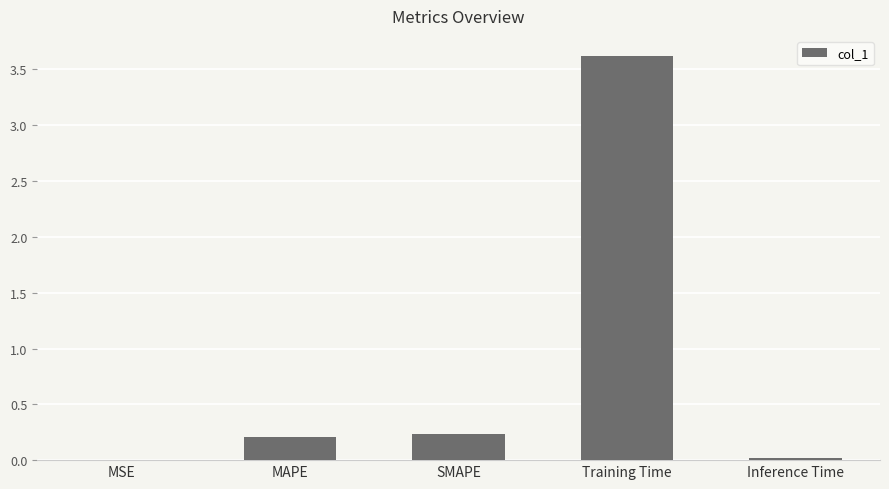

What is the maximum value shown in the chart?

3.6